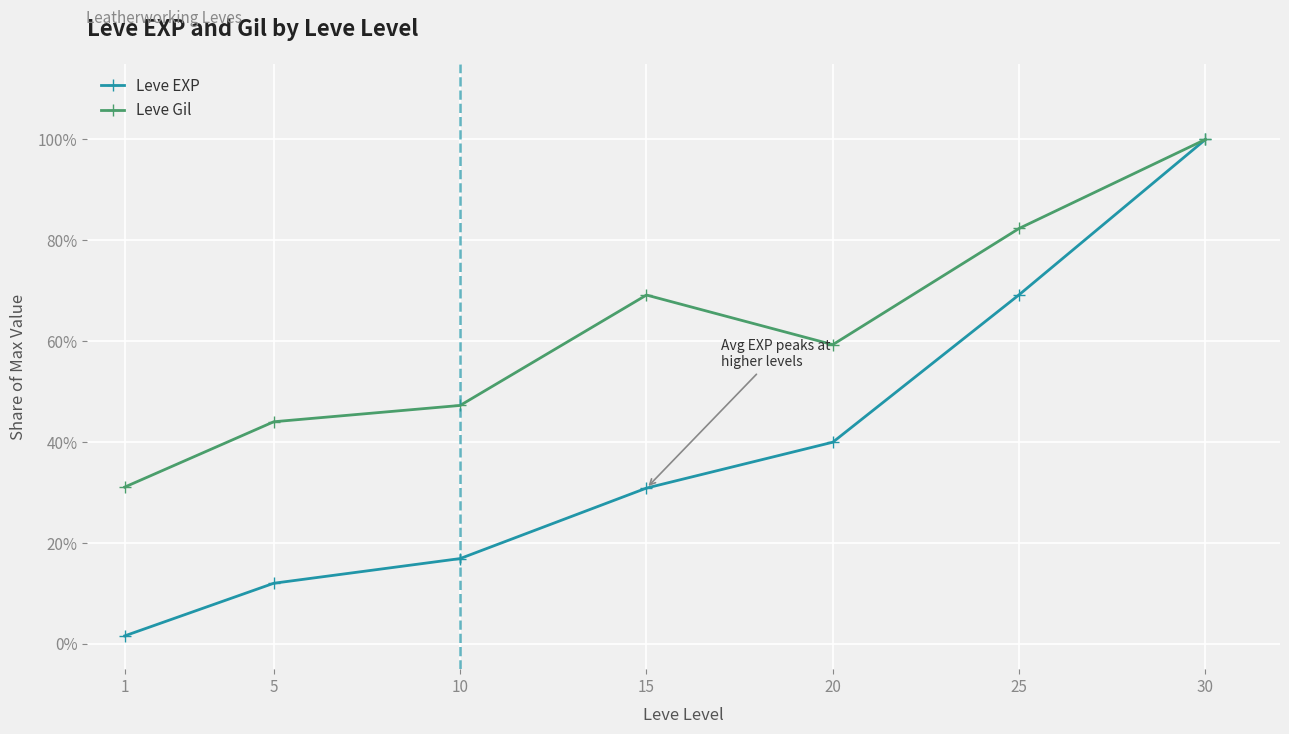

Between 1 and 10, which series saw the biggest shift?

Leve Gil